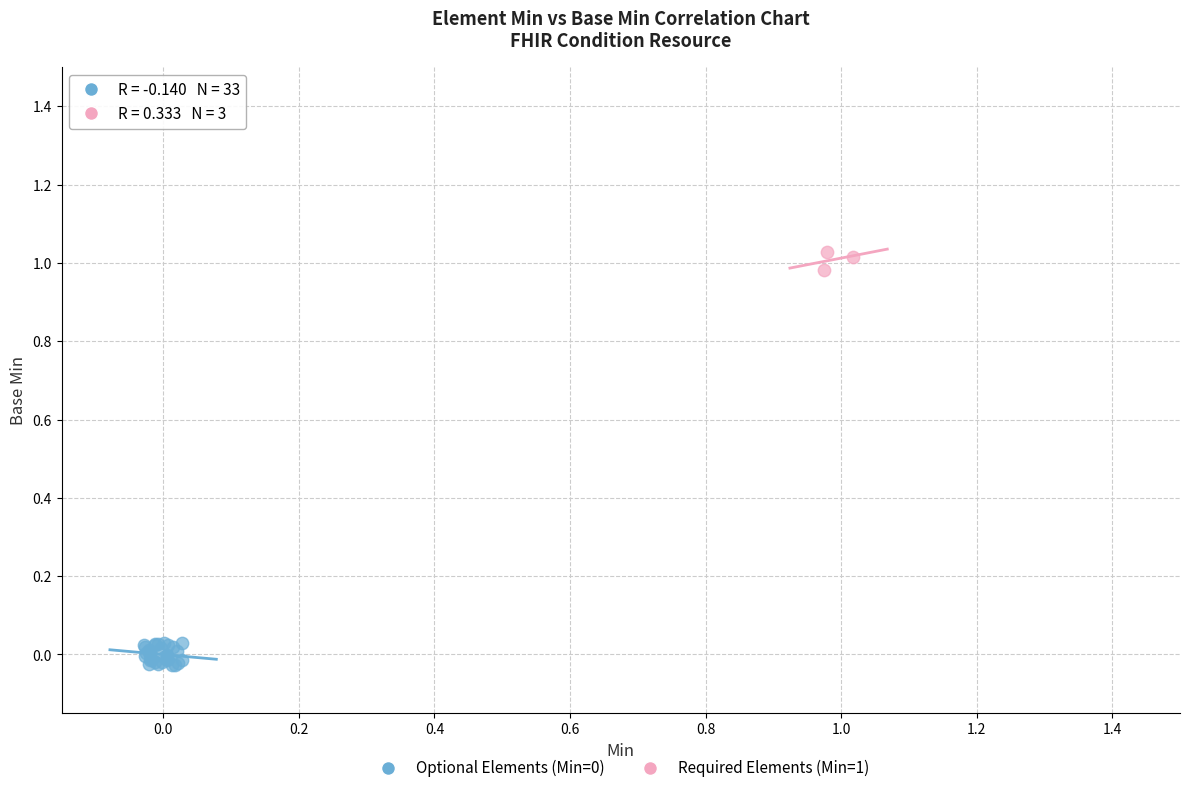

Which series reaches the maximum Y coordinate?

Required Elements (Min=1)